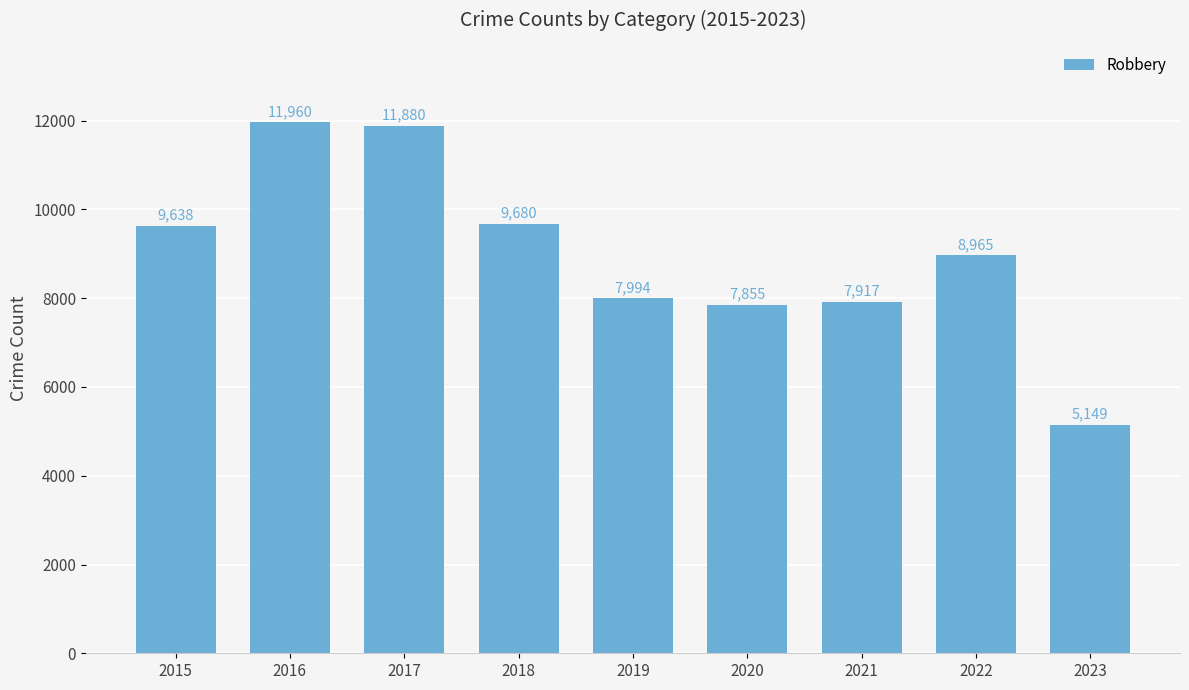

Where is the data nearest to the value 8554?

2022